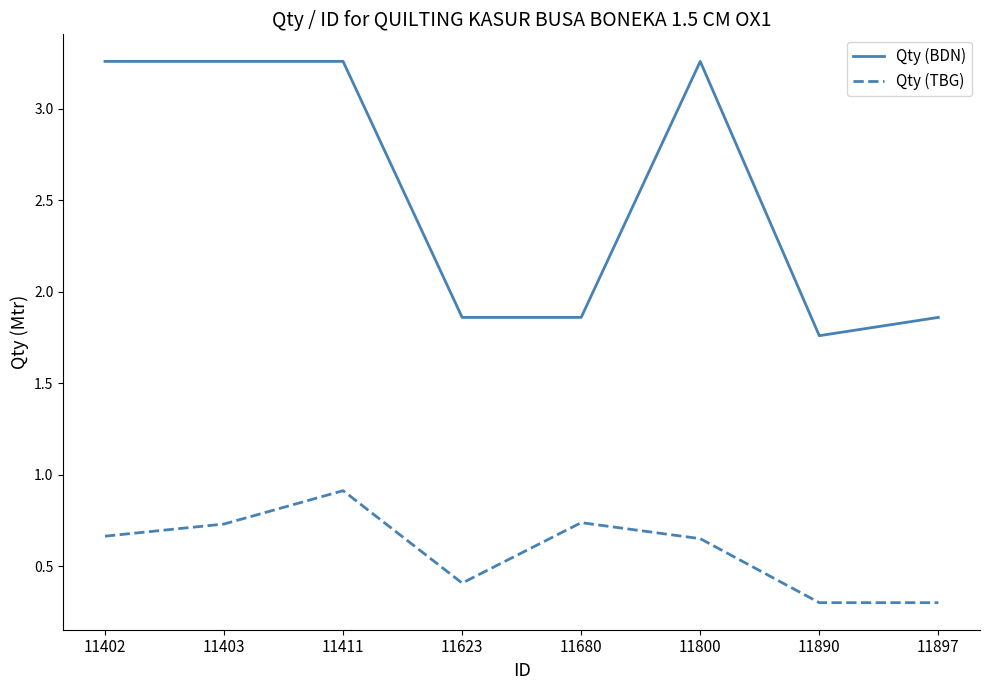

Does the chart display data point markers on the line(s)?

No